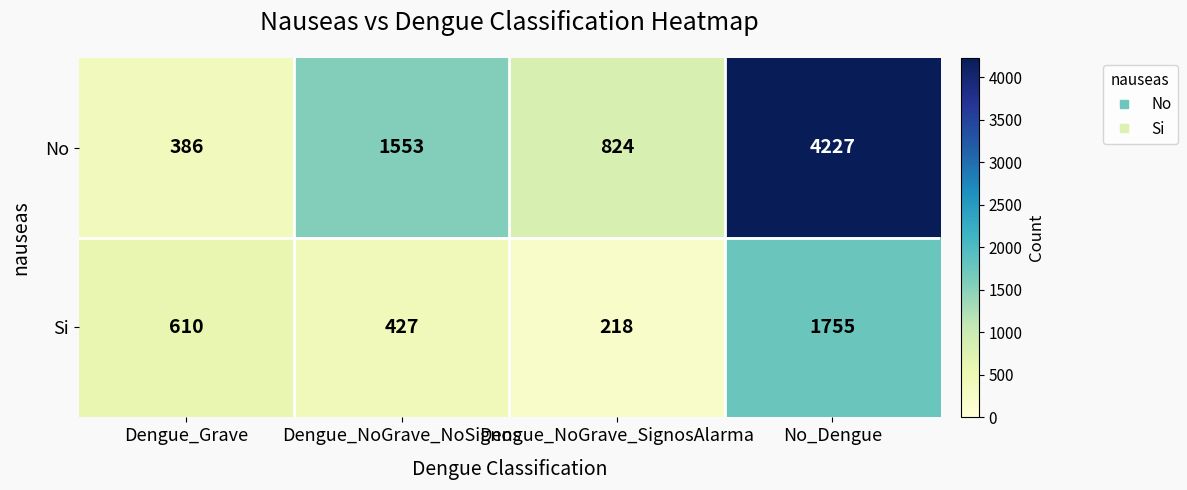

True or false: No has a value of 574 at Dengue_Grave.

False